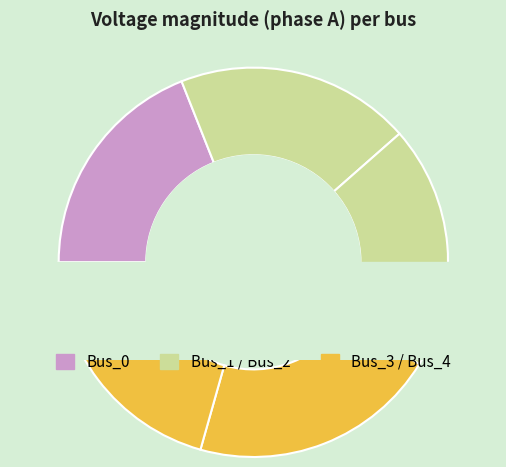

Does Bus_3 represent more than half of the total?

No